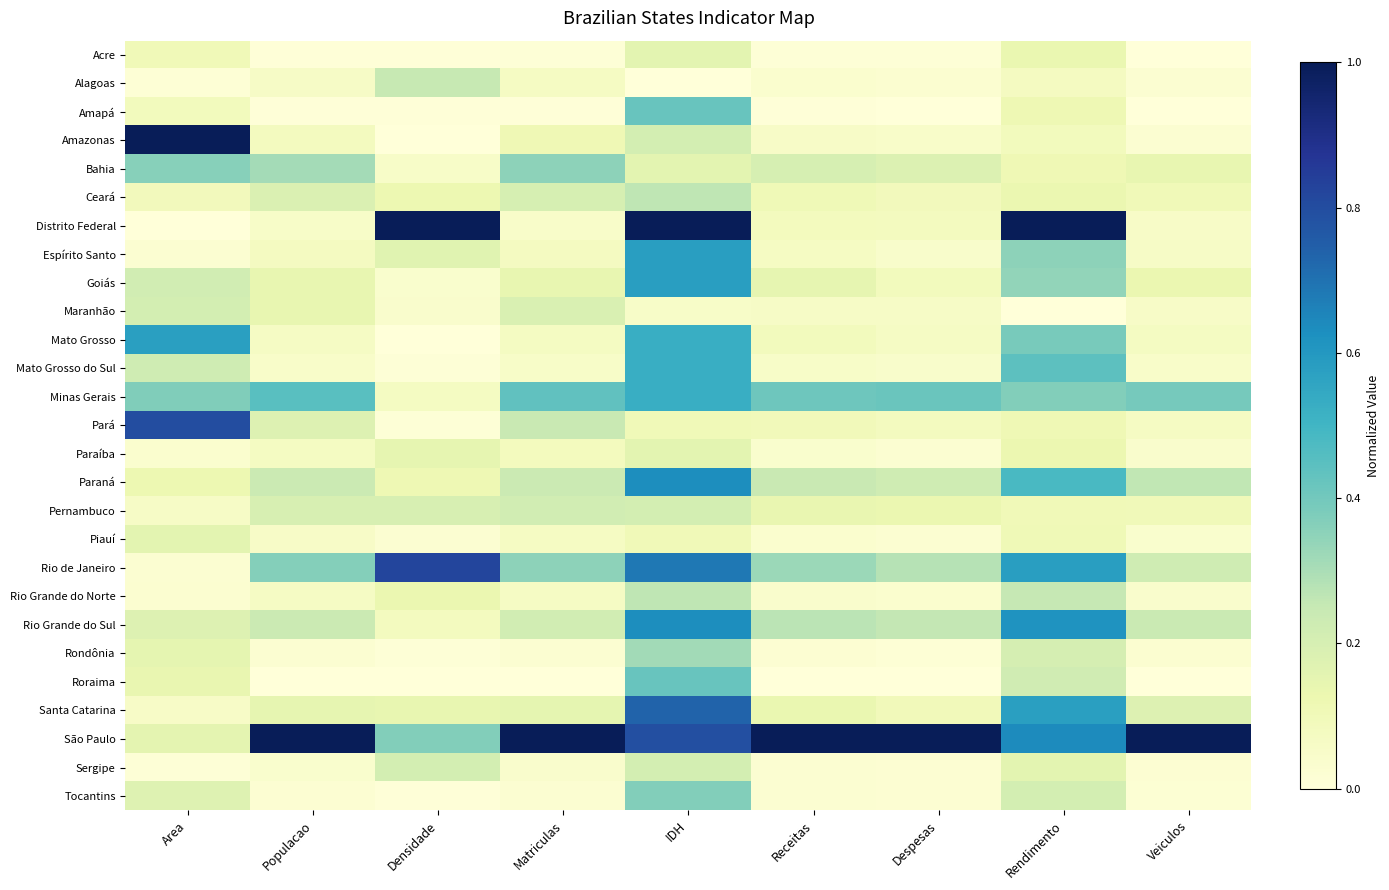

Reading right to left, transcribe all the data shown in this chart.

Acre: Veiculos=0.0	Rendimento=0.1	Despesas=0.0	Receitas=0.0	IDH=0.2	Matriculas=0.0	Densidade=0.0	Populacao=0.0	Area=0.1
Alagoas: Veiculos=0.0	Rendimento=0.1	Despesas=0.0	Receitas=0.0	IDH=0.0	Matriculas=0.1	Densidade=0.2	Populacao=0.1	Area=0.0
Amapá: Veiculos=0.0	Rendimento=0.1	Despesas=0.0	Receitas=0.0	IDH=0.4	Matriculas=0.0	Densidade=0.0	Populacao=0.0	Area=0.1
Amazonas: Veiculos=0.0	Rendimento=0.1	Despesas=0.1	Receitas=0.1	IDH=0.2	Matriculas=0.1	Densidade=0.0	Populacao=0.1	Area=1.0
Bahia: Veiculos=0.1	Rendimento=0.1	Despesas=0.2	Receitas=0.2	IDH=0.2	Matriculas=0.3	Densidade=0.1	Populacao=0.3	Area=0.4
Ceará: Veiculos=0.1	Rendimento=0.1	Despesas=0.1	Receitas=0.1	IDH=0.3	Matriculas=0.2	Densidade=0.1	Populacao=0.2	Area=0.1
Distrito Federal: Veiculos=0.1	Rendimento=1.0	Despesas=0.1	Receitas=0.1	IDH=1.0	Matriculas=0.1	Densidade=1.0	Populacao=0.1	Area=0.0
Espírito Santo: Veiculos=0.1	Rendimento=0.4	Despesas=0.0	Receitas=0.1	IDH=0.6	Matriculas=0.1	Densidade=0.2	Populacao=0.1	Area=0.0
Goiás: Veiculos=0.1	Rendimento=0.3	Despesas=0.1	Receitas=0.1	IDH=0.6	Matriculas=0.1	Densidade=0.0	Populacao=0.1	Area=0.2
Maranhão: Veiculos=0.1	Rendimento=0.0	Despesas=0.1	Receitas=0.1	IDH=0.1	Matriculas=0.2	Densidade=0.0	Populacao=0.1	Area=0.2
Mato Grosso: Veiculos=0.1	Rendimento=0.4	Despesas=0.1	Receitas=0.1	IDH=0.5	Matriculas=0.1	Densidade=0.0	Populacao=0.1	Area=0.6
Mato Grosso do Sul: Veiculos=0.0	Rendimento=0.4	Despesas=0.0	Receitas=0.1	IDH=0.5	Matriculas=0.1	Densidade=0.0	Populacao=0.0	Area=0.2
Minas Gerais: Veiculos=0.4	Rendimento=0.4	Despesas=0.4	Receitas=0.4	IDH=0.5	Matriculas=0.4	Densidade=0.1	Populacao=0.5	Area=0.4
Pará: Veiculos=0.1	Rendimento=0.1	Despesas=0.1	Receitas=0.1	IDH=0.1	Matriculas=0.2	Densidade=0.0	Populacao=0.2	Area=0.8
Paraíba: Veiculos=0.0	Rendimento=0.1	Despesas=0.0	Receitas=0.0	IDH=0.2	Matriculas=0.1	Densidade=0.1	Populacao=0.1	Area=0.0
Paraná: Veiculos=0.3	Rendimento=0.5	Despesas=0.2	Receitas=0.2	IDH=0.6	Matriculas=0.2	Densidade=0.1	Populacao=0.2	Area=0.1
Pernambuco: Veiculos=0.1	Rendimento=0.1	Despesas=0.1	Receitas=0.1	IDH=0.2	Matriculas=0.2	Densidade=0.2	Populacao=0.2	Area=0.1
Piauí: Veiculos=0.0	Rendimento=0.1	Despesas=0.0	Receitas=0.0	IDH=0.1	Matriculas=0.1	Densidade=0.0	Populacao=0.1	Area=0.2
Rio de Janeiro: Veiculos=0.2	Rendimento=0.6	Despesas=0.3	Receitas=0.3	IDH=0.7	Matriculas=0.3	Densidade=0.8	Populacao=0.4	Area=0.0
Rio Grande do Norte: Veiculos=0.0	Rendimento=0.3	Despesas=0.0	Receitas=0.0	IDH=0.3	Matriculas=0.1	Densidade=0.1	Populacao=0.1	Area=0.0
Rio Grande do Sul: Veiculos=0.2	Rendimento=0.6	Despesas=0.3	Receitas=0.3	IDH=0.6	Matriculas=0.2	Densidade=0.1	Populacao=0.2	Area=0.2
Rondônia: Veiculos=0.0	Rendimento=0.2	Despesas=0.0	Receitas=0.0	IDH=0.3	Matriculas=0.0	Densidade=0.0	Populacao=0.0	Area=0.1
Roraima: Veiculos=0.0	Rendimento=0.2	Despesas=0.0	Receitas=0.0	IDH=0.4	Matriculas=0.0	Densidade=0.0	Populacao=0.0	Area=0.1
Santa Catarina: Veiculos=0.2	Rendimento=0.6	Despesas=0.1	Receitas=0.1	IDH=0.7	Matriculas=0.2	Densidade=0.1	Populacao=0.1	Area=0.1
São Paulo: Veiculos=1.0	Rendimento=0.6	Despesas=1.0	Receitas=1.0	IDH=0.8	Matriculas=1.0	Densidade=0.4	Populacao=1.0	Area=0.2
Sergipe: Veiculos=0.0	Rendimento=0.2	Despesas=0.0	Receitas=0.0	IDH=0.2	Matriculas=0.0	Densidade=0.2	Populacao=0.0	Area=0.0
Tocantins: Veiculos=0.0	Rendimento=0.2	Despesas=0.0	Receitas=0.0	IDH=0.4	Matriculas=0.0	Densidade=0.0	Populacao=0.0	Area=0.2